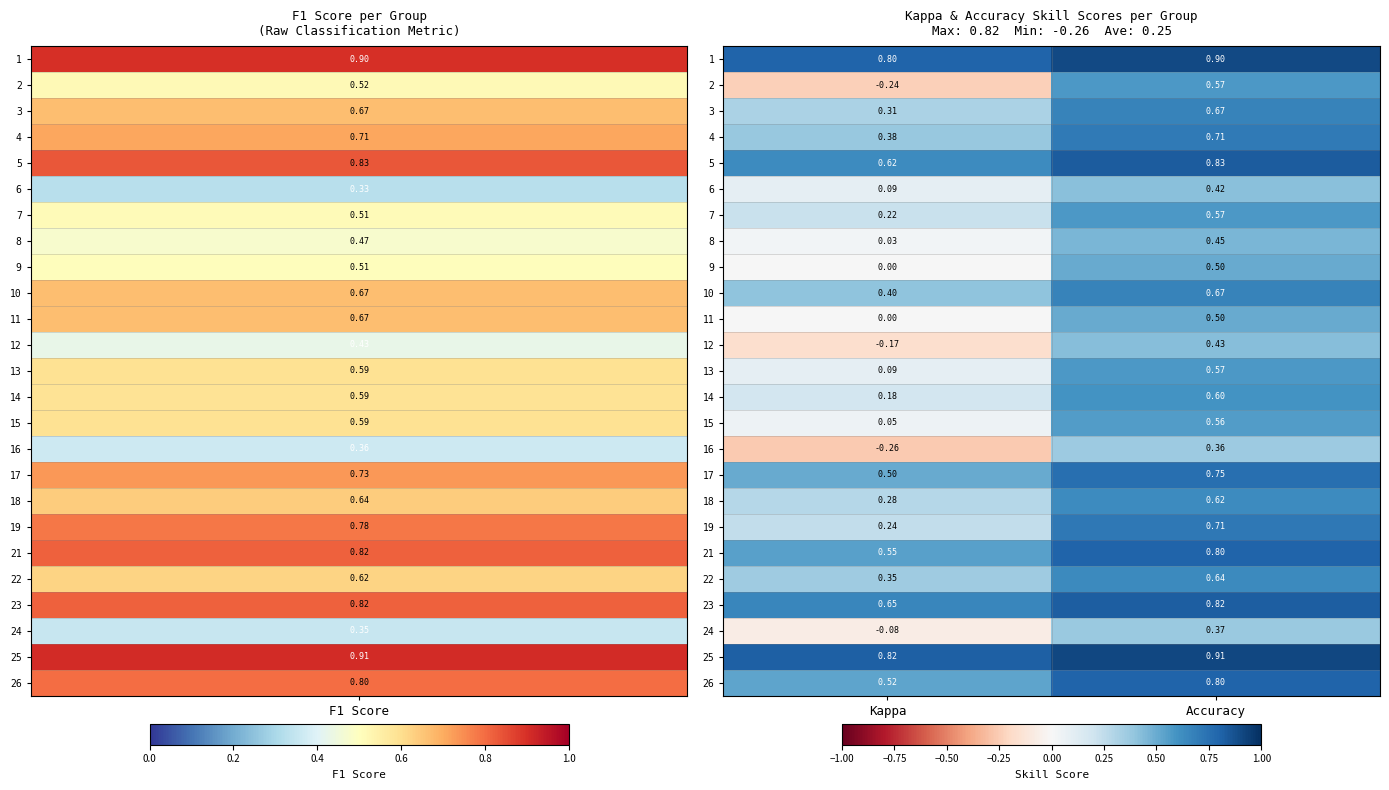

At which category is the sum across all series the highest?

Accuracy